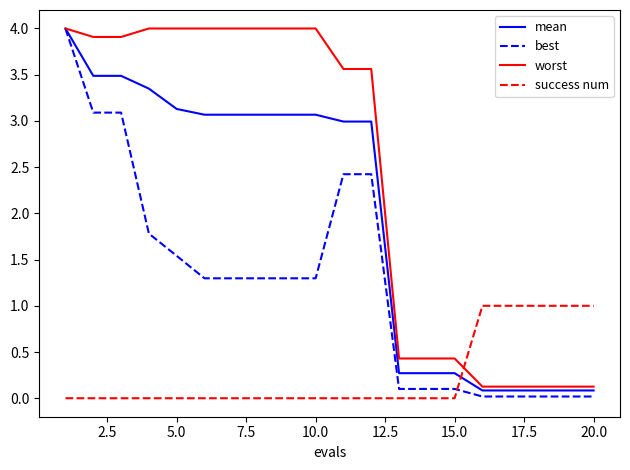

Which series ends up on top after the final intersection of success num and best?

success num